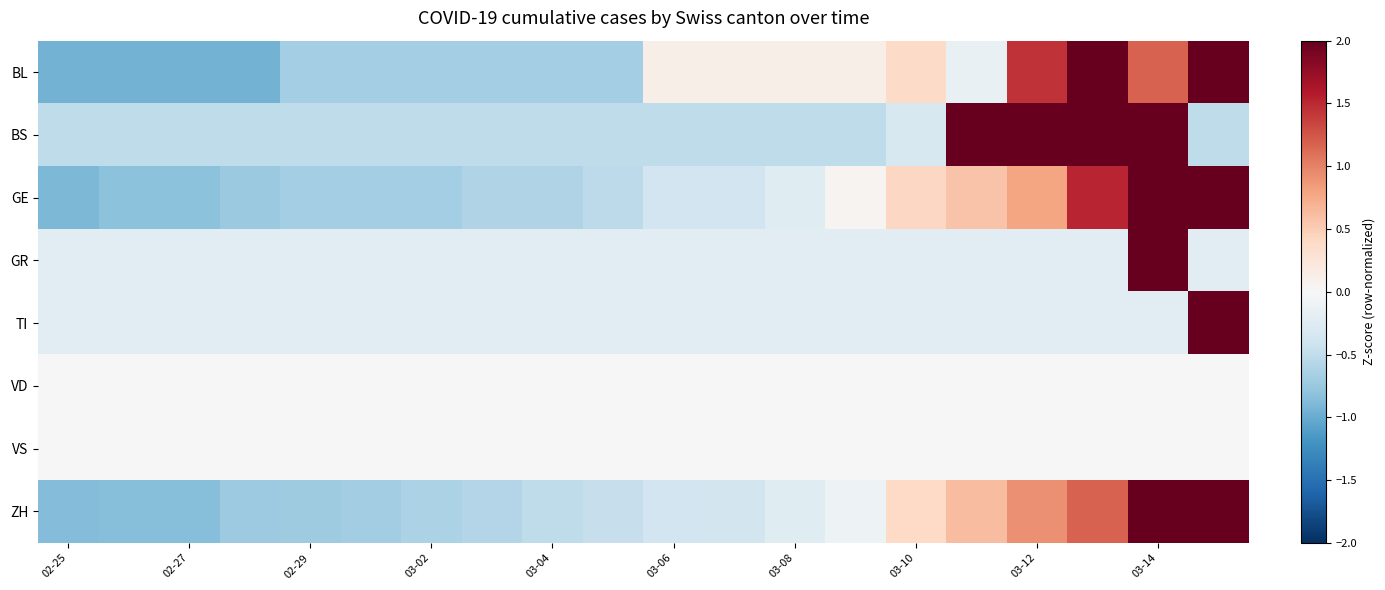

Rank the series by their maximum value, from highest to lowest.

TI, GR, ZH, GE, BL, BS, VD, VS